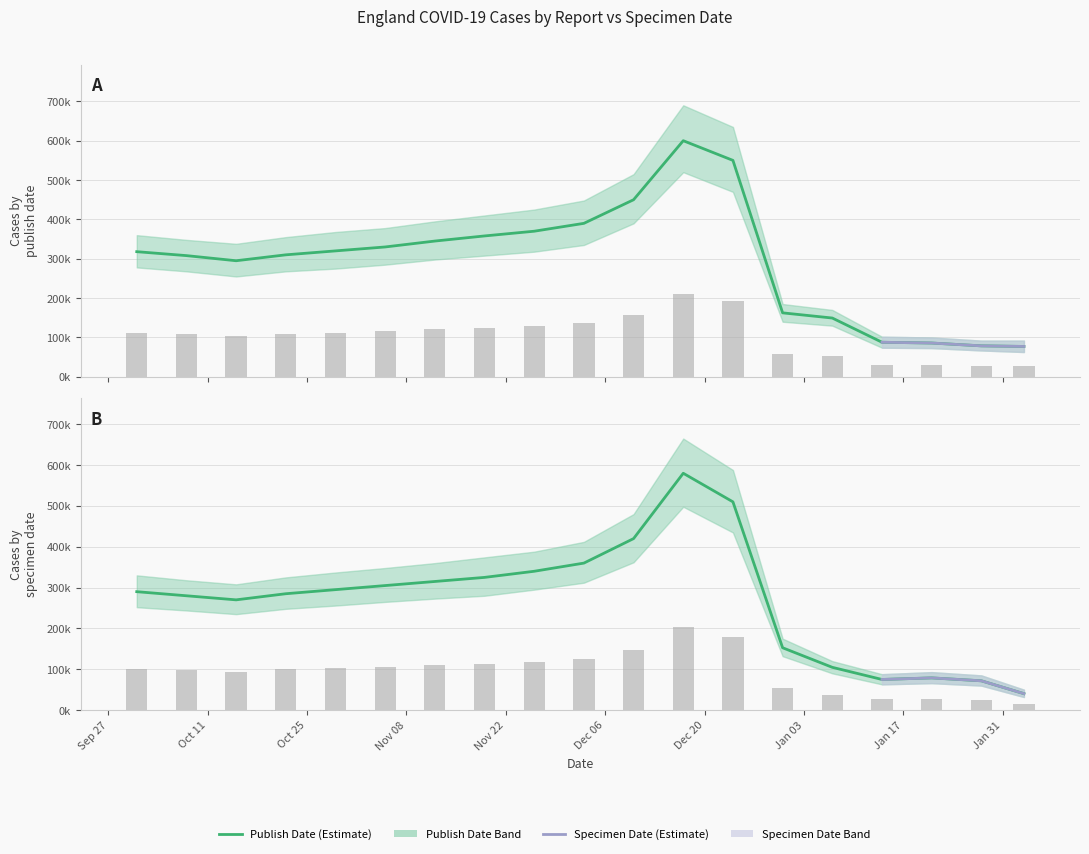

Reading right to left, list all the values displayed in this chart.

newCasesByPublishDate: 77189	78711	85902	87857	149405	162572	550000	600000	450000	390000	370000	358000	345000	330000	320000	310000	295000	308000	318000
newCasesBySpecimenDate: 40302	71749	78892	75017	104752	152685	510000	580000	420000	360000	340000	325000	315000	305000	295000	285000	270000	280000	290000